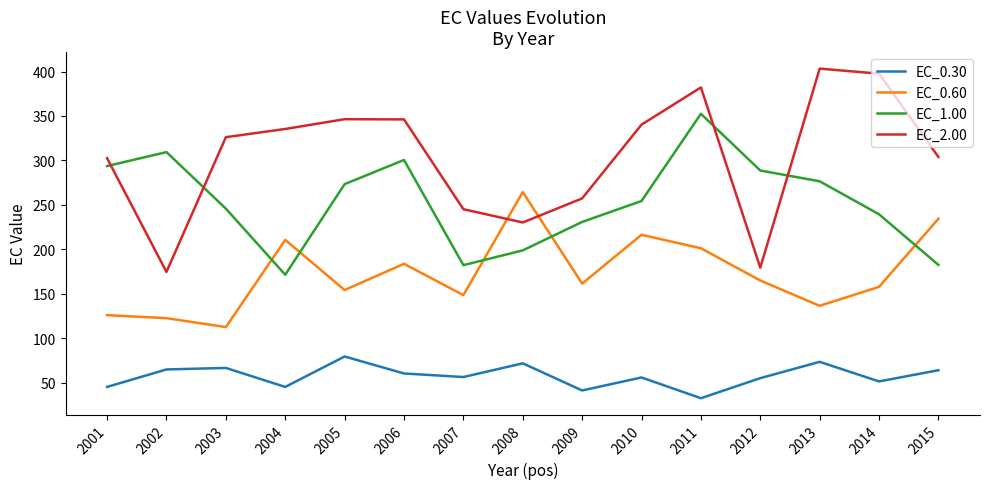

At which label is EC_0.60 closest to 188?

2006